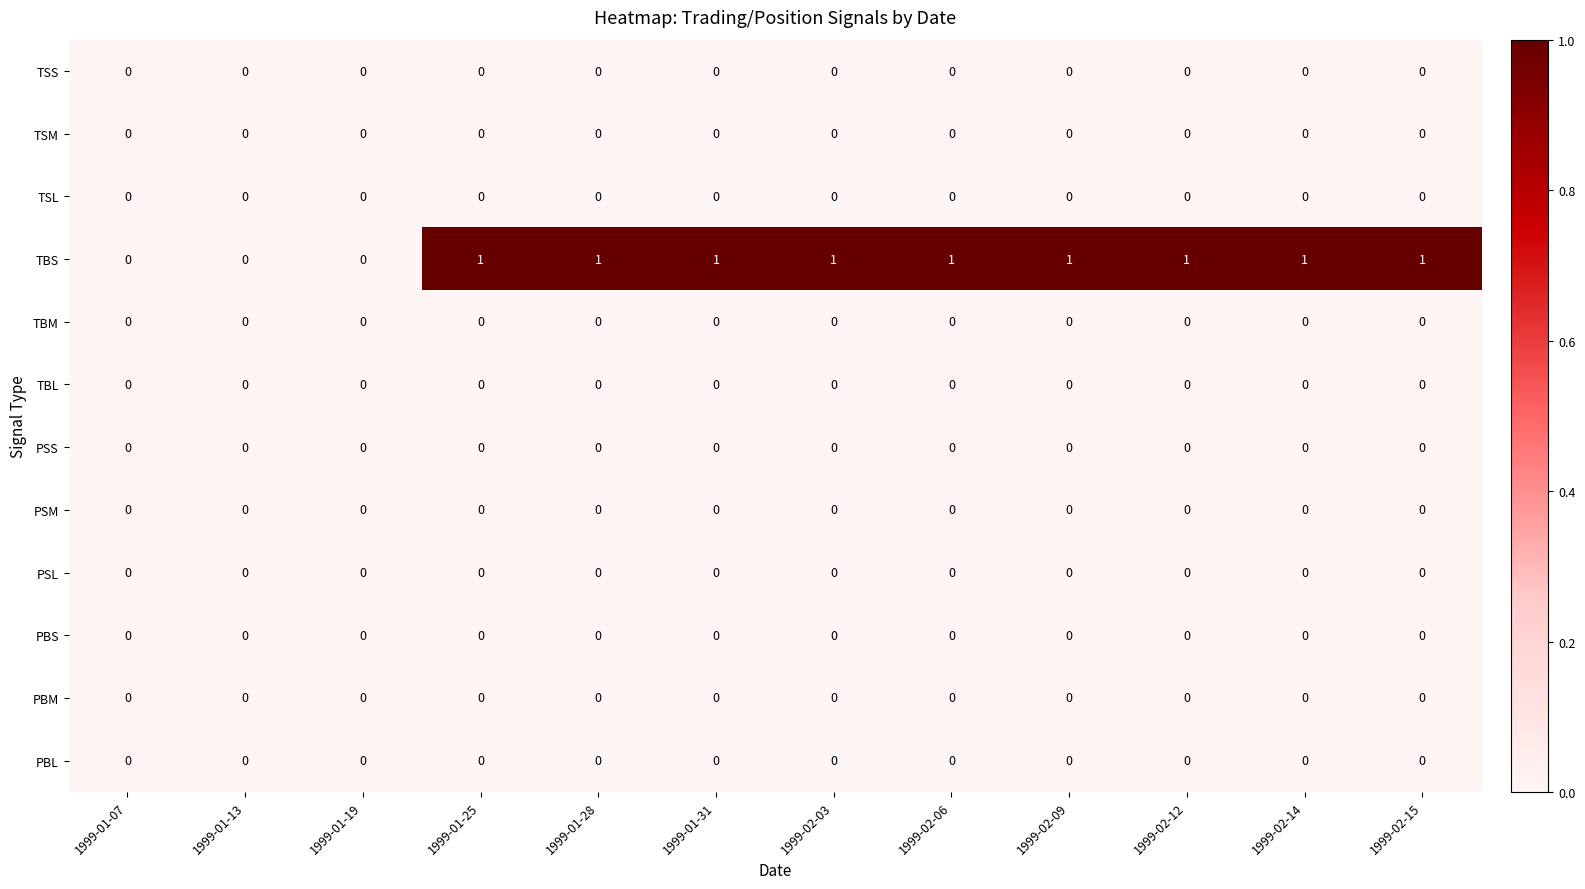

Is the value of TBS at 1999-02-12 greater than the value of PSM at 1999-01-28?

Yes